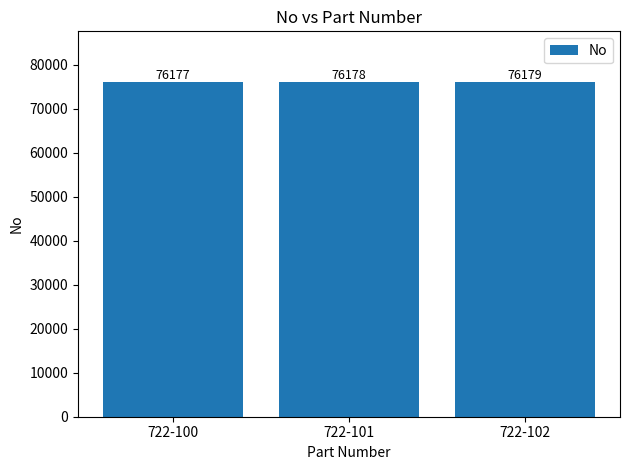

How many bars are there in total?

3